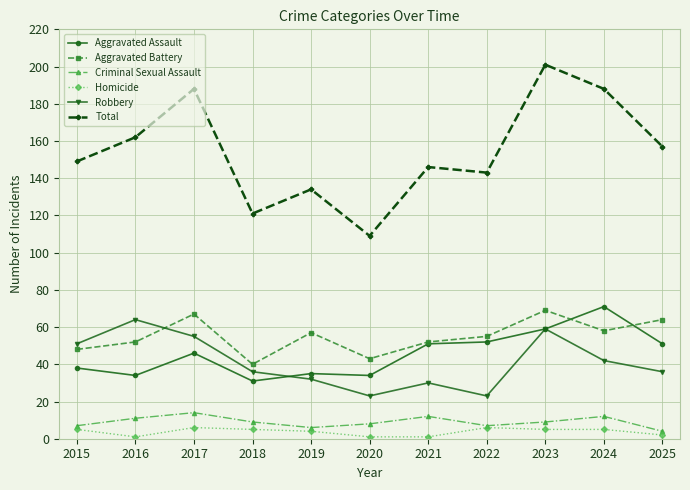

What is the difference between the maximum and minimum values in the Total series?

92